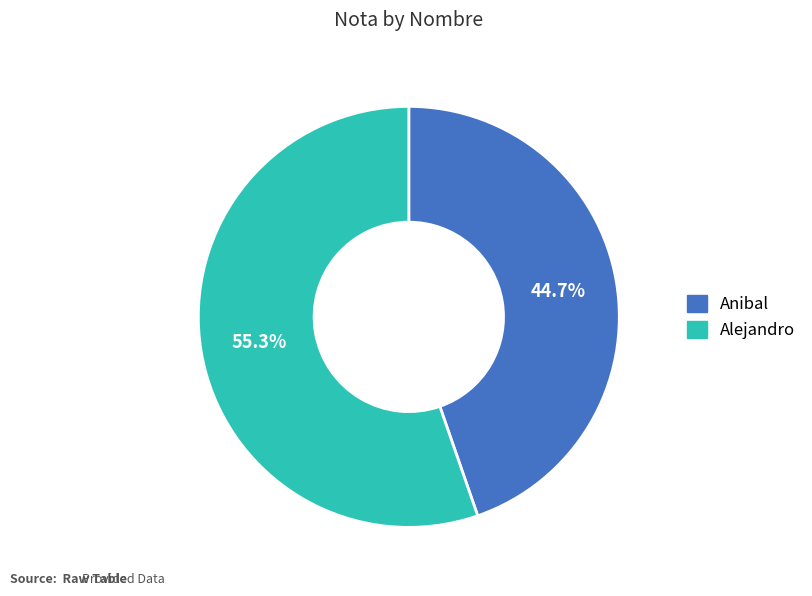

Rank the categories by value from lowest to highest.

Anibal, Alejandro